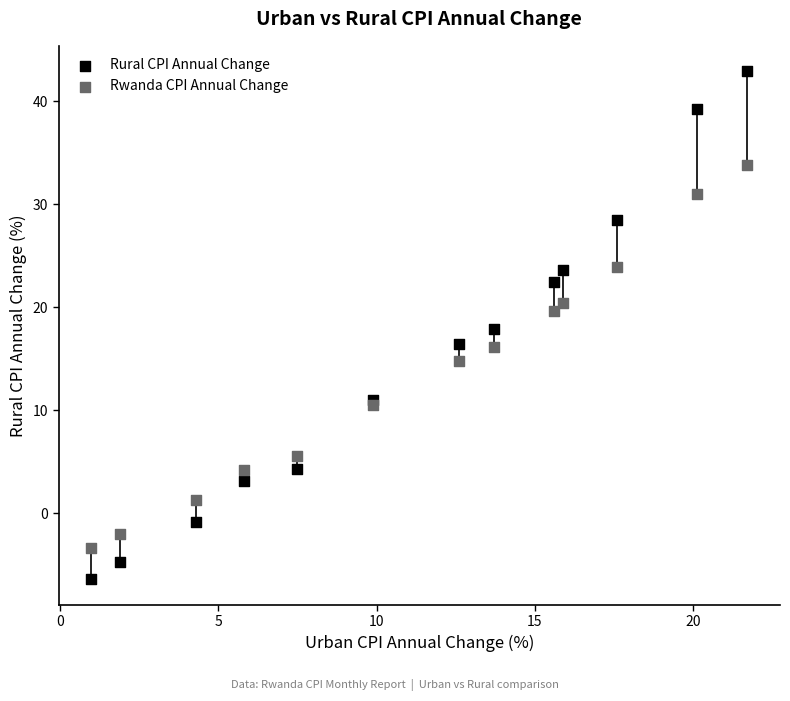

Which series has the widest spread of Y values?

Rural CPI Annual Change